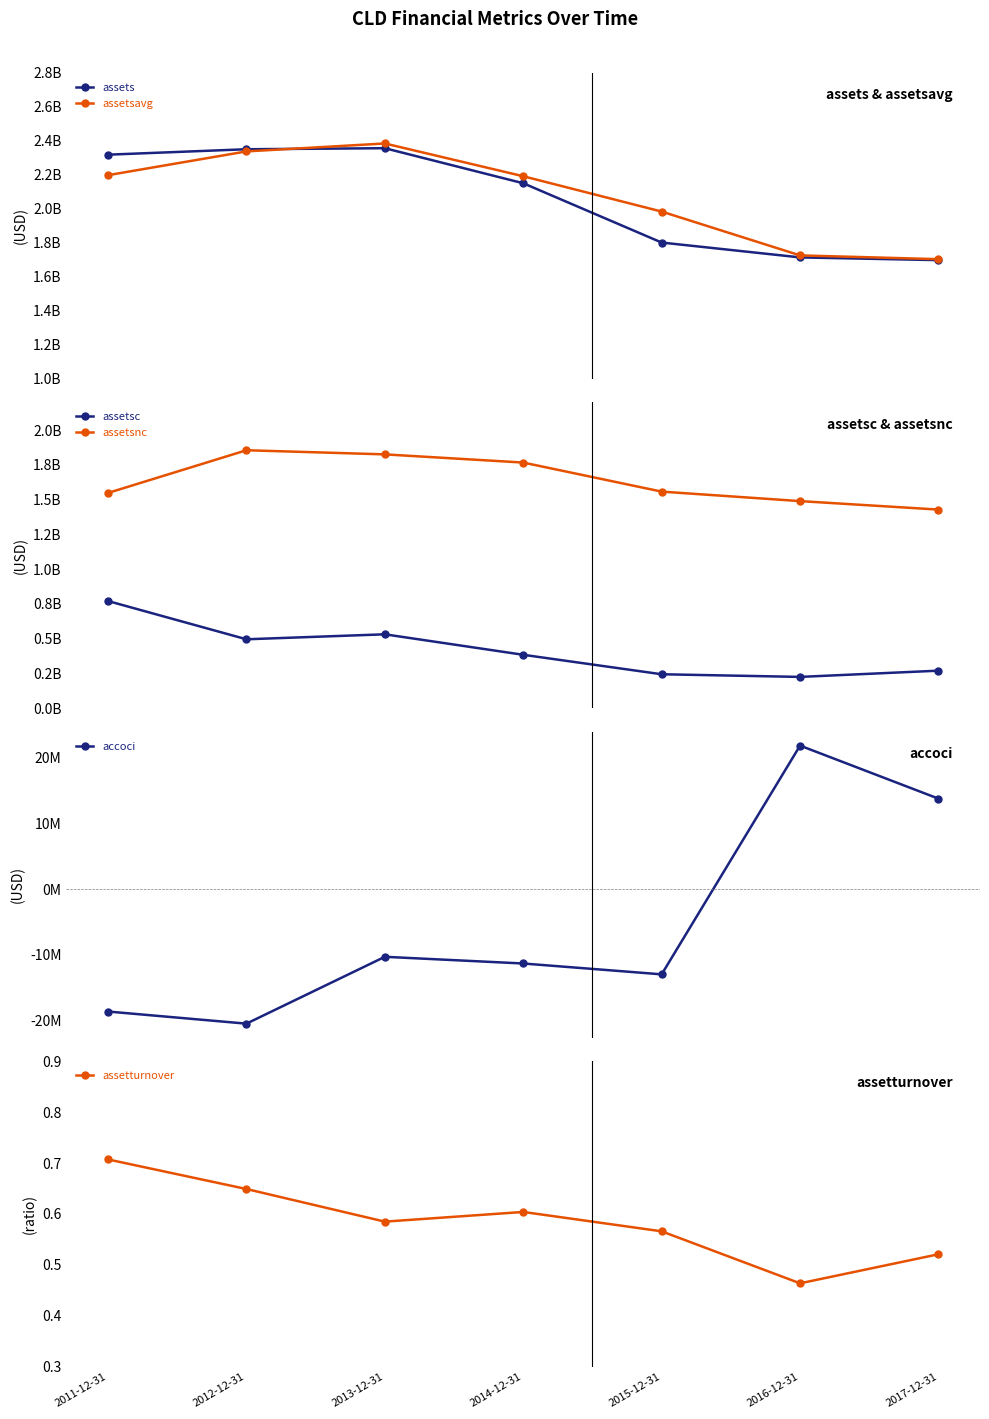

Which series has the largest total across all categories?

assetsavg